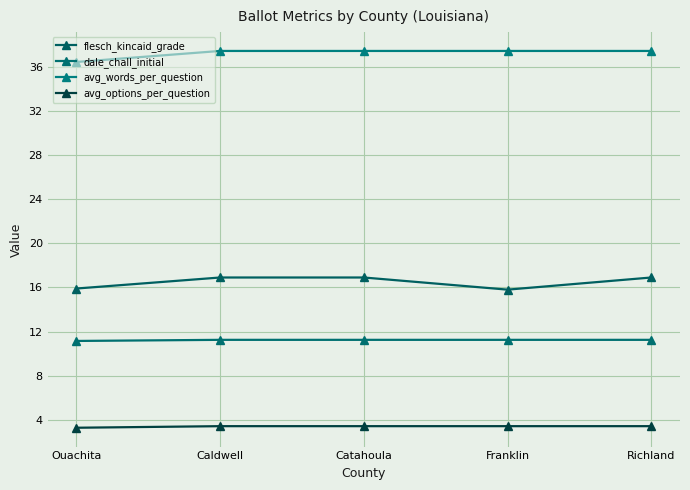

Is this an area chart (filled region under the line)?

No